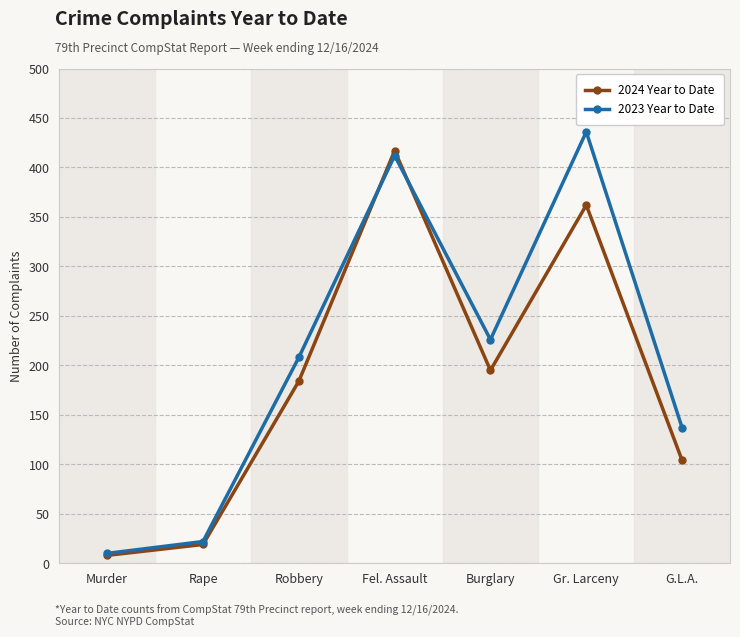

Reading left to right, transcribe all the data shown in this chart.

2024 Year to Date: Murder=8	Rape=19	Robbery=184	Fel. Assault=417	Burglary=195	Gr. Larceny=362	G.L.A.=104
2023 Year to Date: Murder=10	Rape=22	Robbery=208	Fel. Assault=412	Burglary=226	Gr. Larceny=436	G.L.A.=137